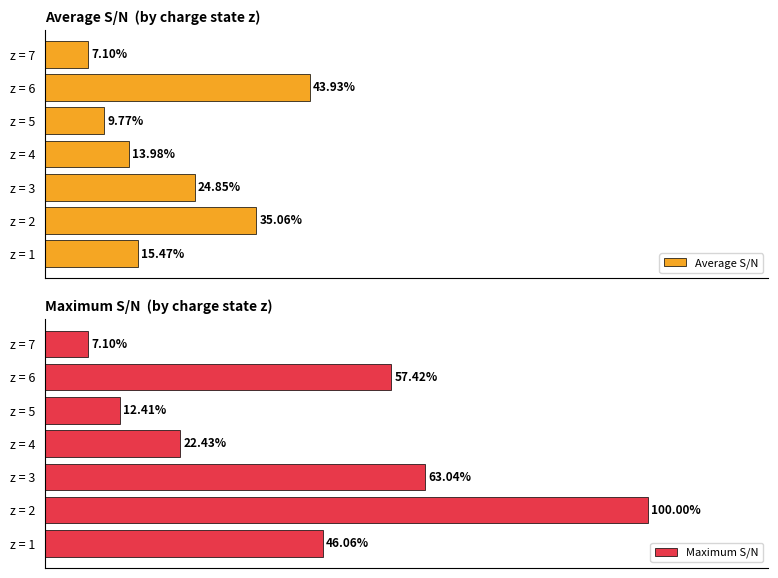

Rank the categories by Average S/N value from lowest to highest.

z = 7, z = 5, z = 4, z = 1, z = 3, z = 2, z = 6